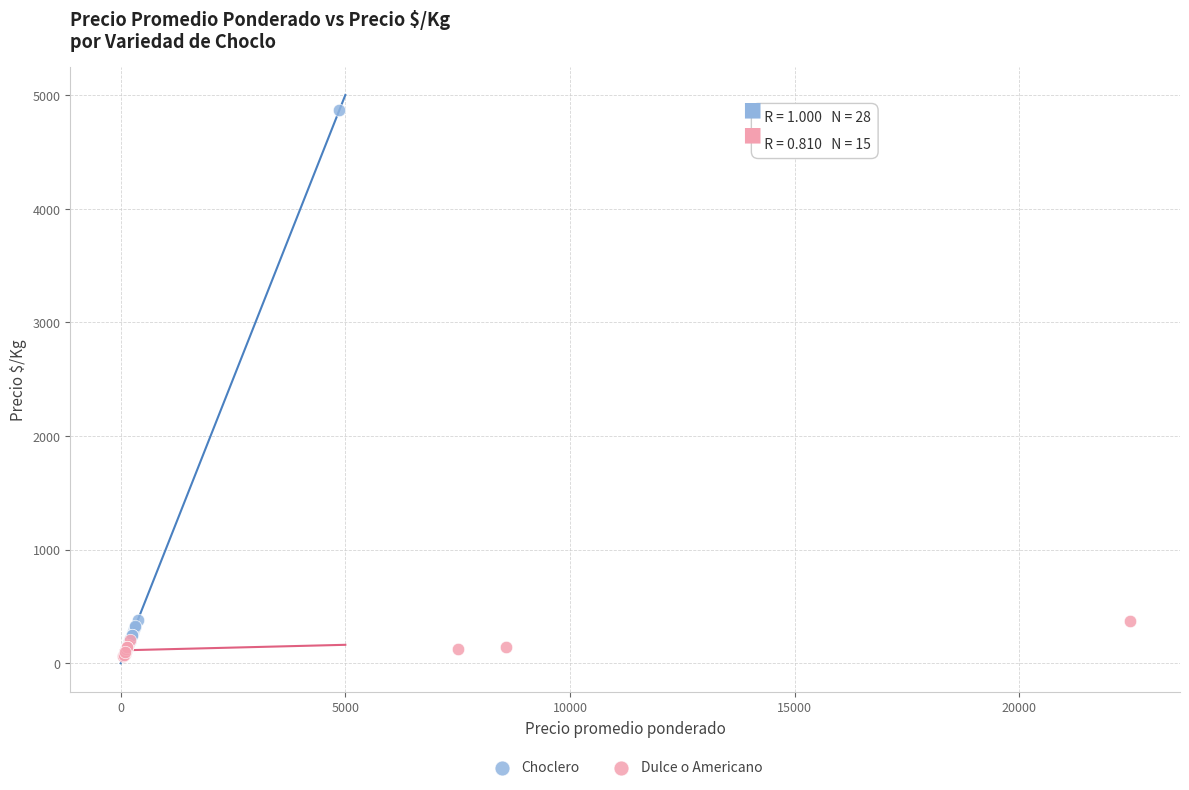

Which series has the largest Y range (max minus min)?

Choclero